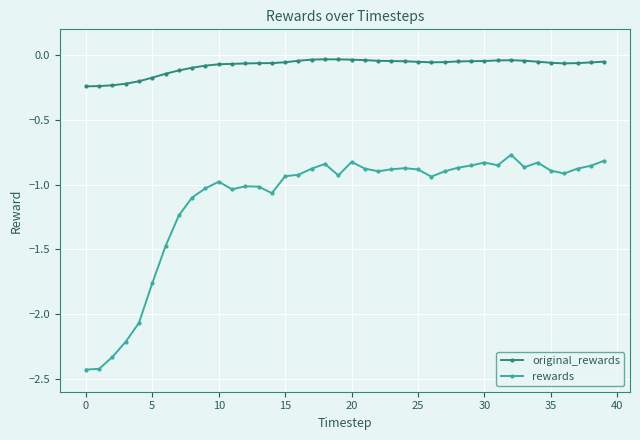

How many categories are shown in the chart?

40